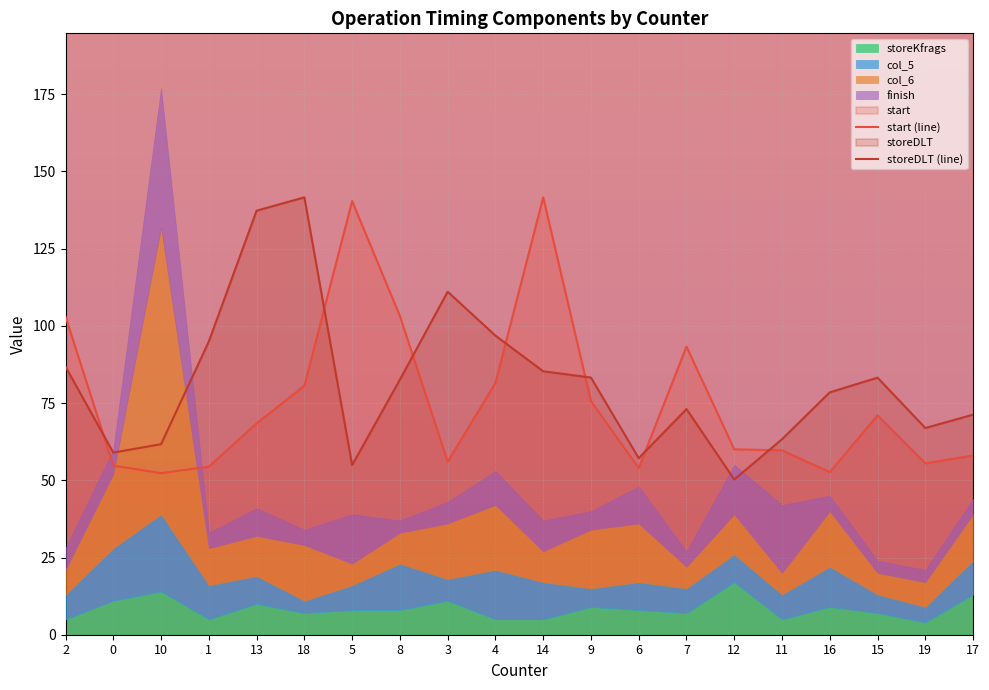

Between 10 and 11, which is larger?

11